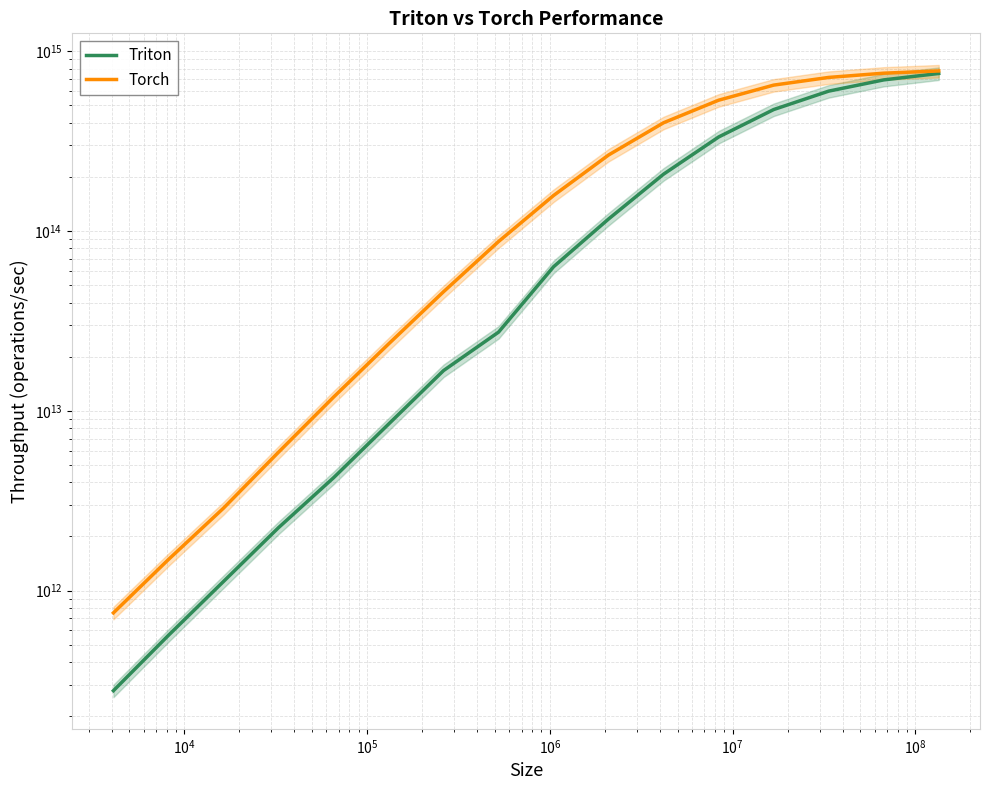

Reading right to left, what are all the values shown in this chart?

Triton: 752175327330658.6	692703260604551.6	599902231136321.2	473755327314769.4	333411582505122.0	207228457078138.8	116681303925091.8	63268865042366.8	27382729081576.8	16732685176887.0	8423650443471.2	4237264226249.7	2236214673543.8	1122191778225.8	563156305905.8	277132052873.4
Torch: 776785194171677.9	754939076057904.8	715042313718489.6	647935743254960.4	534079443478306.6	400223012111539.7	264791916475094.0	157601609141065.4	87382548772693.1	45936448665302.0	23518056123832.1	11901391093026.9	5879425607186.4	2871028041581.4	1487651409923.5	751100254788.0